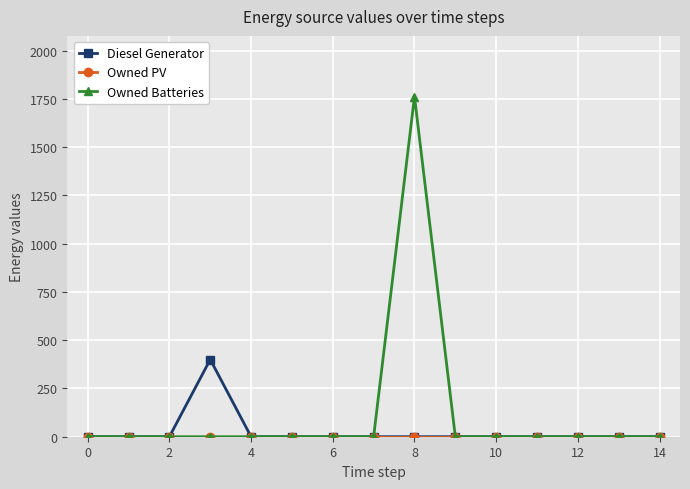

Which series has the widest spread of values?

Owned Batteries